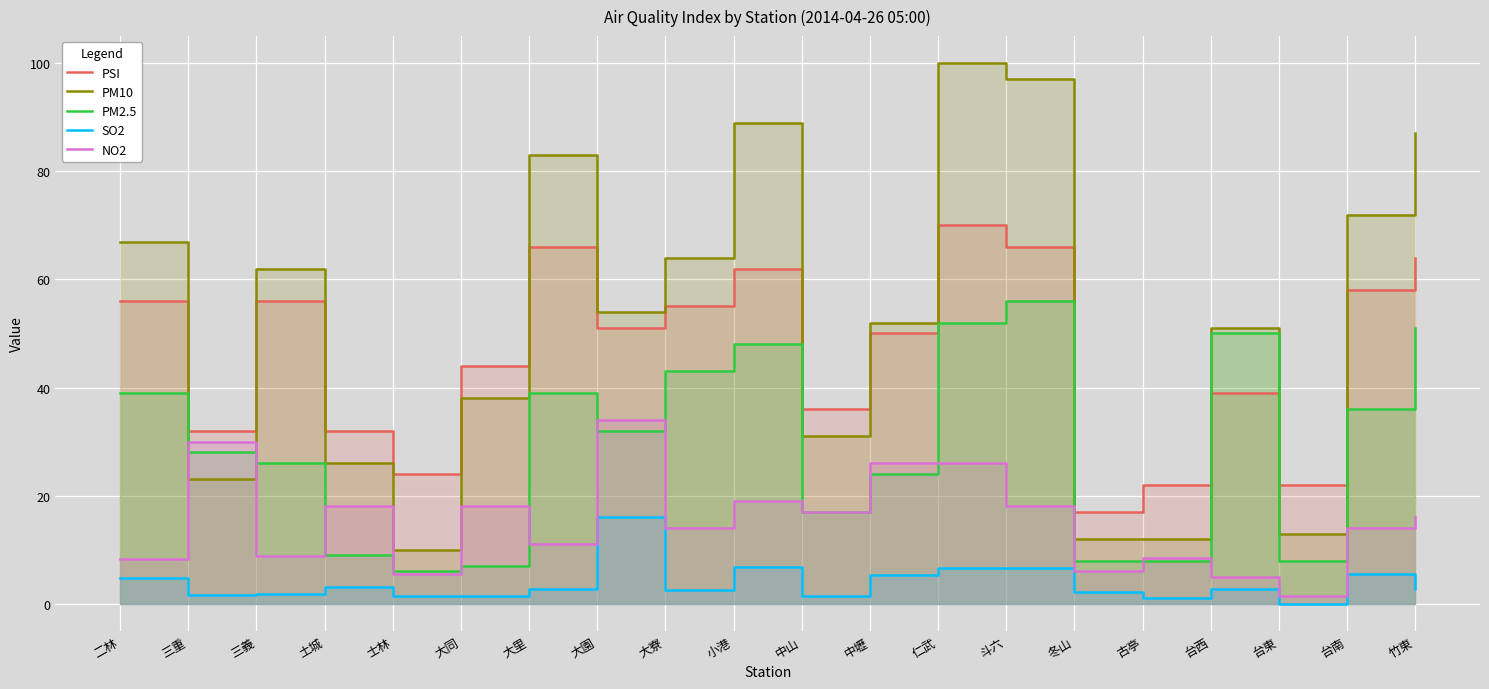

Reading right to left, what are all the values shown in this chart?

PSI: 竹東=64.0	台南=58.0	台東=22.0	台西=39.0	古亭=22.0	冬山=17.0	斗六=66.0	仁武=70.0	中壢=50.0	中山=36.0	小港=62.0	大寮=55.0	大園=51.0	大里=66.0	大同=44.0	士林=24.0	土城=32.0	三義=56.0	三重=32.0	二林=56.0
PM10: 竹東=87.0	台南=72.0	台東=13.0	台西=51.0	古亭=12.0	冬山=12.0	斗六=97.0	仁武=100.0	中壢=52.0	中山=31.0	小港=89.0	大寮=64.0	大園=54.0	大里=83.0	大同=38.0	士林=10.0	土城=26.0	三義=62.0	三重=23.0	二林=67.0
PM2.5: 竹東=51.0	台南=36.0	台東=8.0	台西=50.0	古亭=8.0	冬山=8.0	斗六=56.0	仁武=52.0	中壢=24.0	中山=17.0	小港=48.0	大寮=43.0	大園=32.0	大里=39.0	大同=7.0	士林=6.0	土城=9.0	三義=26.0	三重=28.0	二林=39.0
SO2: 竹東=2.7	台南=5.6	台東=0.0	台西=2.8	古亭=1.1	冬山=2.2	斗六=6.6	仁武=6.7	中壢=5.3	中山=1.5	小港=6.8	大寮=2.6	大園=16.0	大里=2.8	大同=1.5	士林=1.4	土城=3.1	三義=1.9	三重=1.7	二林=4.7
NO2: 竹東=16.0	台南=14.0	台東=1.4	台西=5.0	古亭=8.4	冬山=6.0	斗六=18.0	仁武=26.0	中壢=26.0	中山=17.0	小港=19.0	大寮=14.0	大園=34.0	大里=11.0	大同=18.0	士林=5.5	土城=18.0	三義=8.9	三重=30.0	二林=8.2